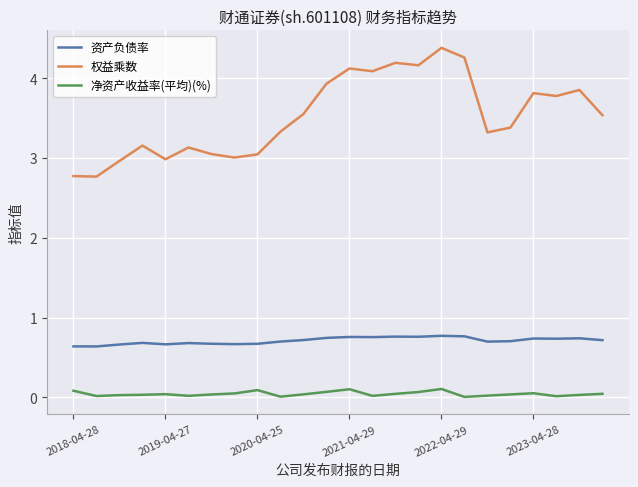

What is the highest value of the 权益乘数 series?

4.4